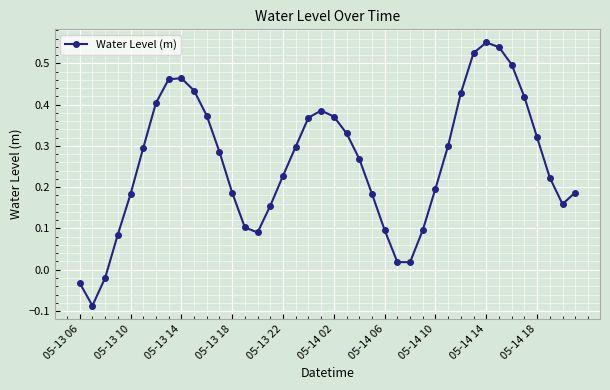

How many interior local peaks (higher than both neighbors) does the data have?

3